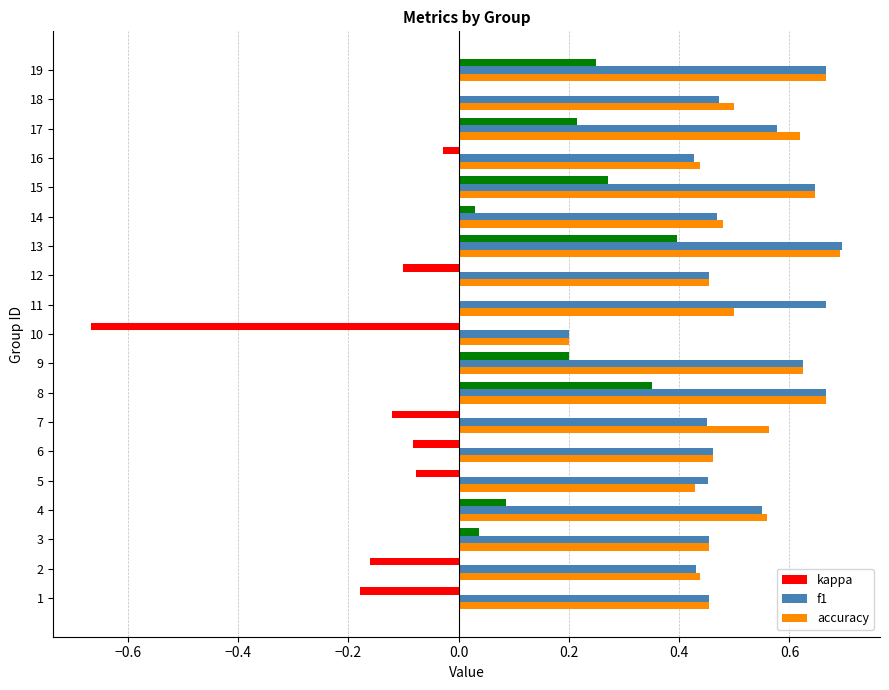

Which series changed the most between 4 and 10?

kappa